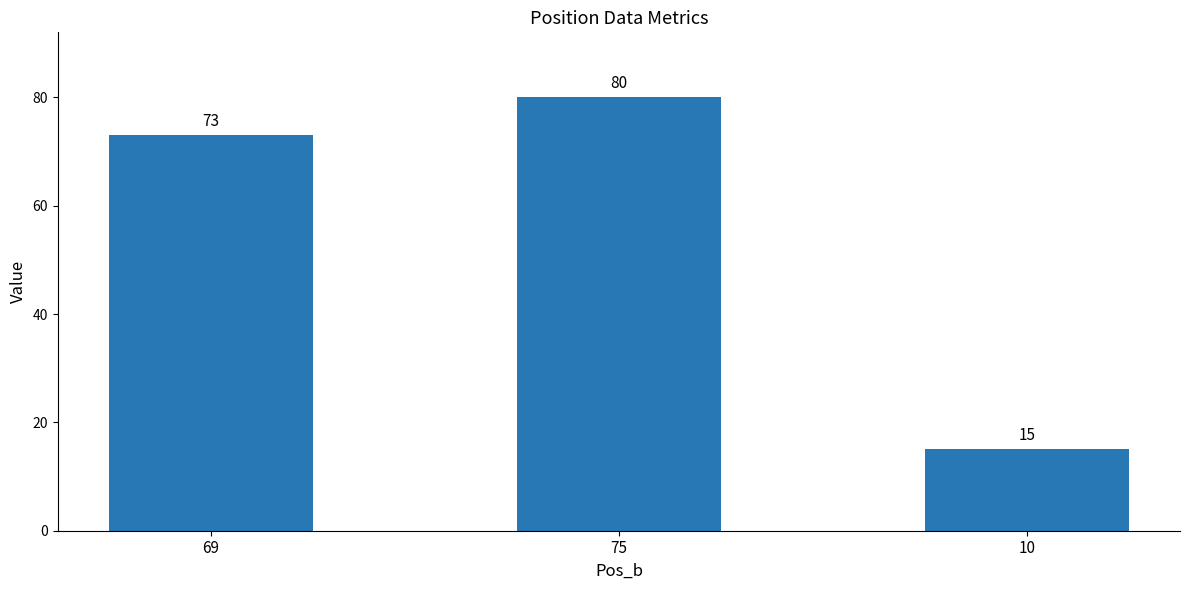

Where is the data nearest to the value 47?

69